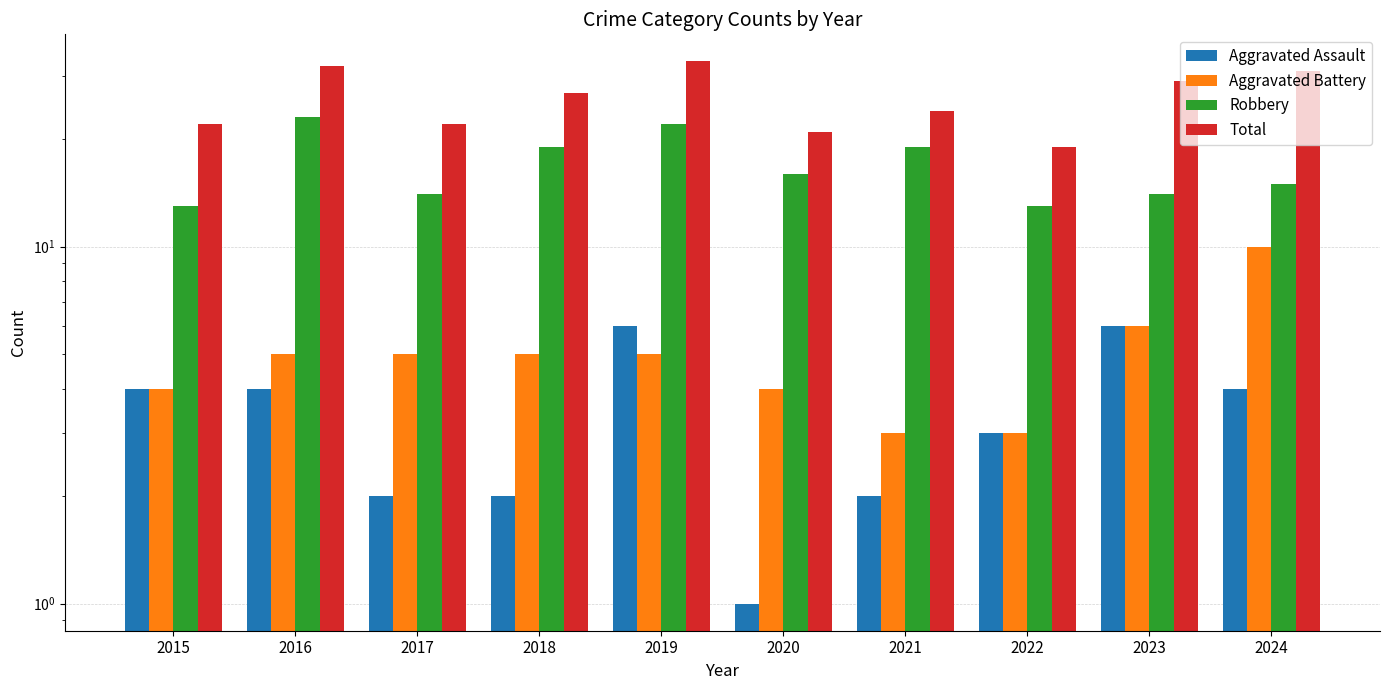

What is the spread (max minus min) of values at 2021?

22